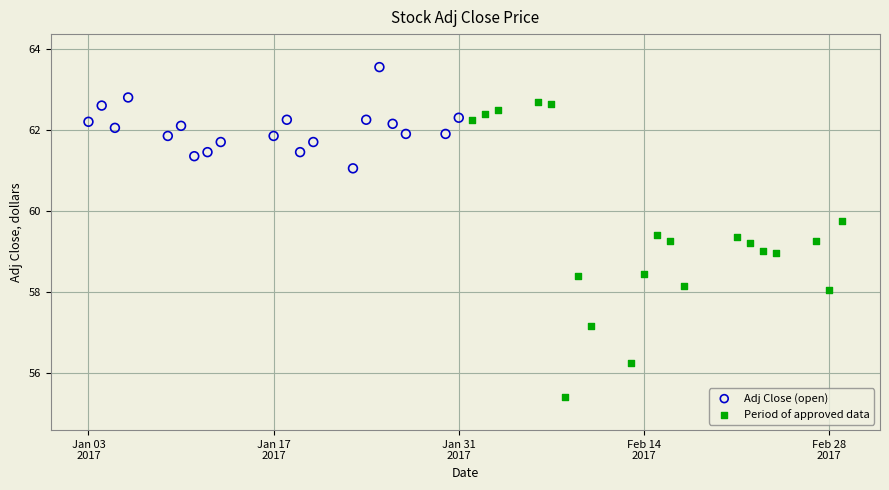

Which series reaches the maximum Y coordinate?

Adj Close (open)